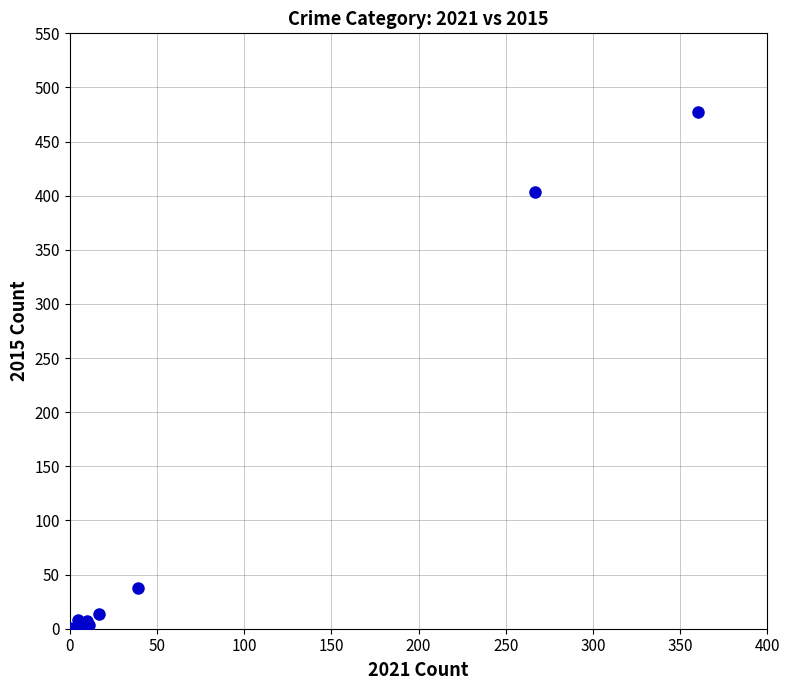

What Y value in the scatter plot is closest to 238?

403